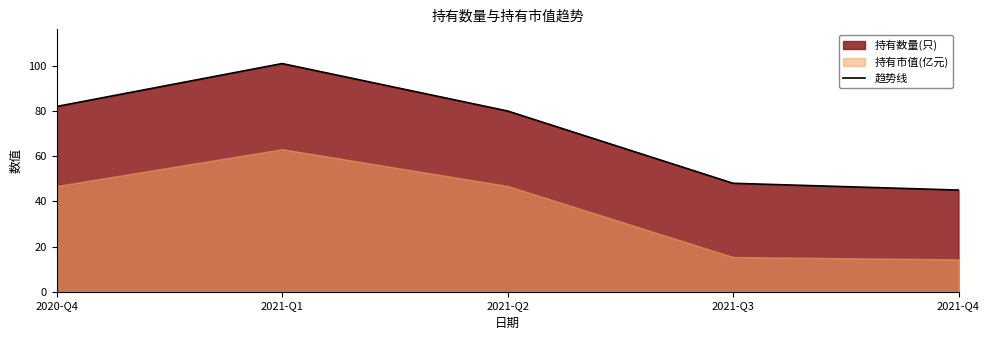

What is the change in value from 2020-Q4 to 2021-Q1?

+19